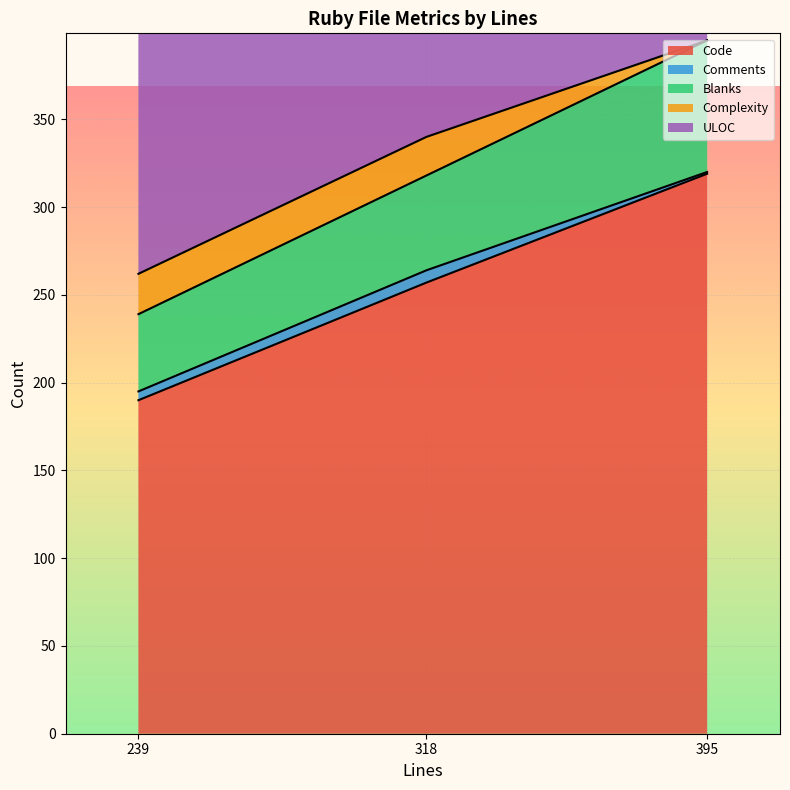

What is the value of the ULOC point at the 1st from the left?

214